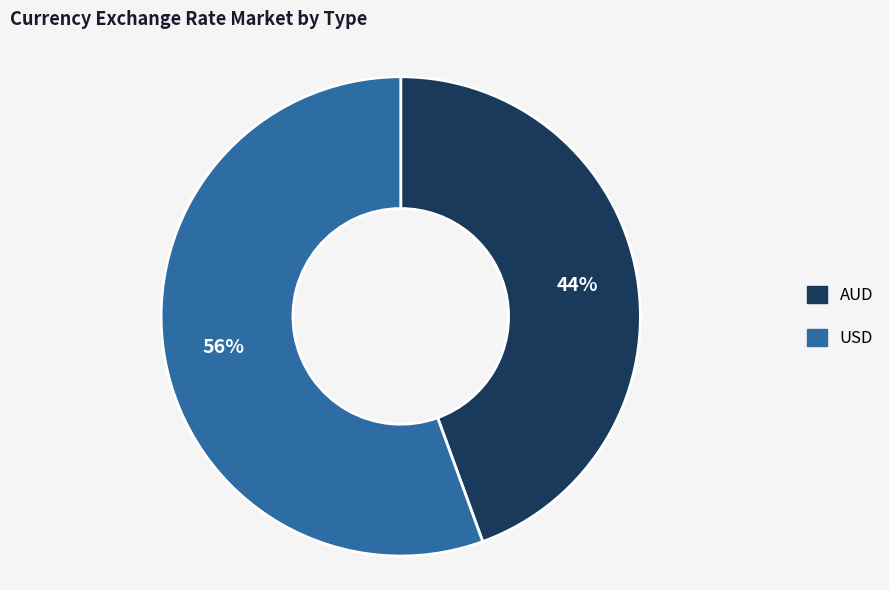

What is the smallest slice in the pie chart?

AUD